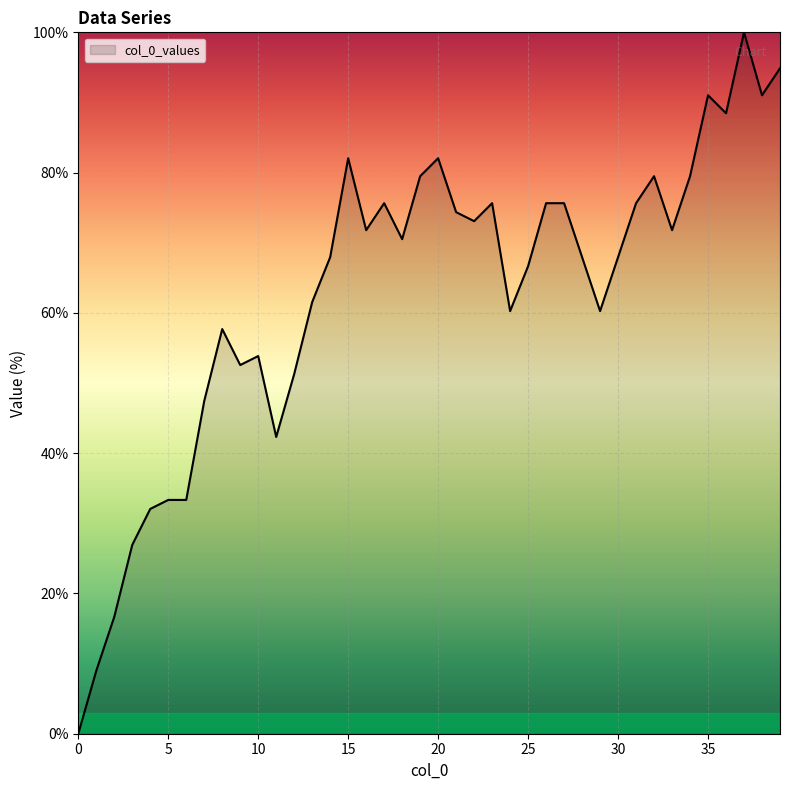

What is the average value?

62.9